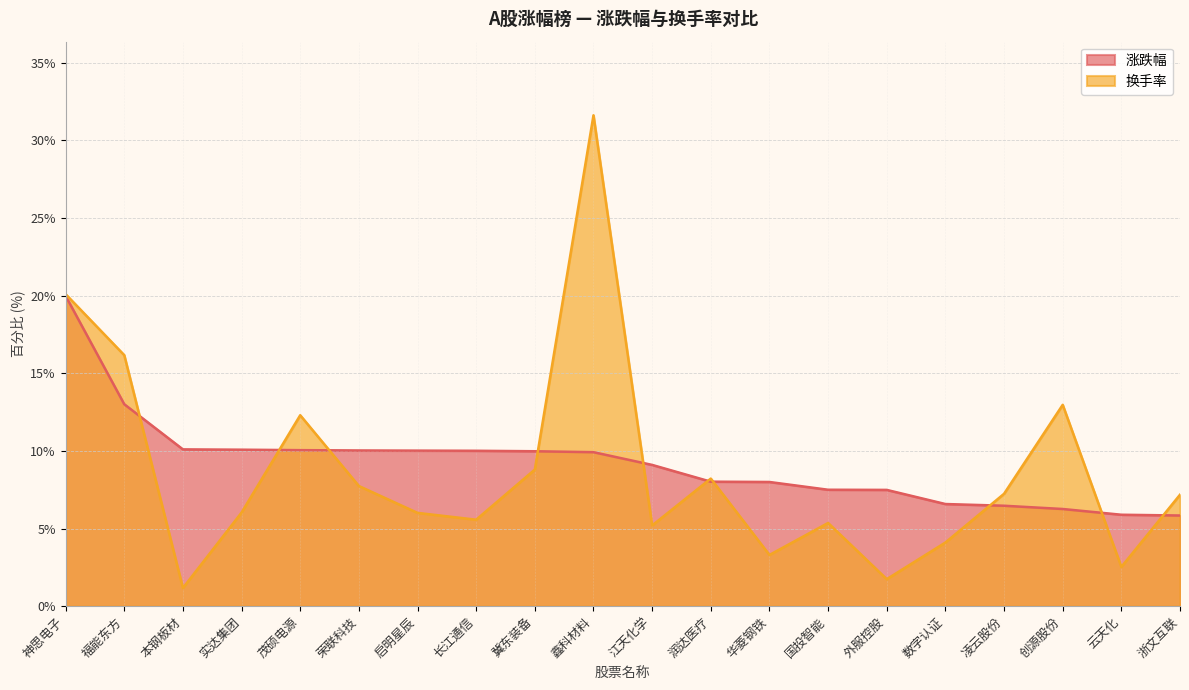

True or false: 换手率 has more than 0 points higher than both neighbors.

True